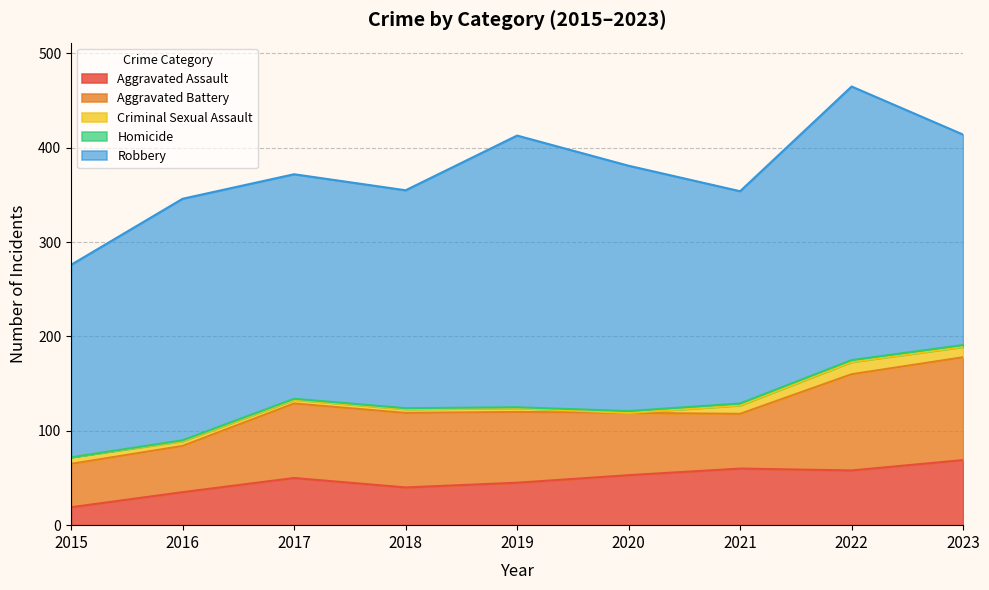

List the series in order of their peak value, lowest first.

Homicide, Criminal Sexual Assault, Aggravated Assault, Aggravated Battery, Robbery